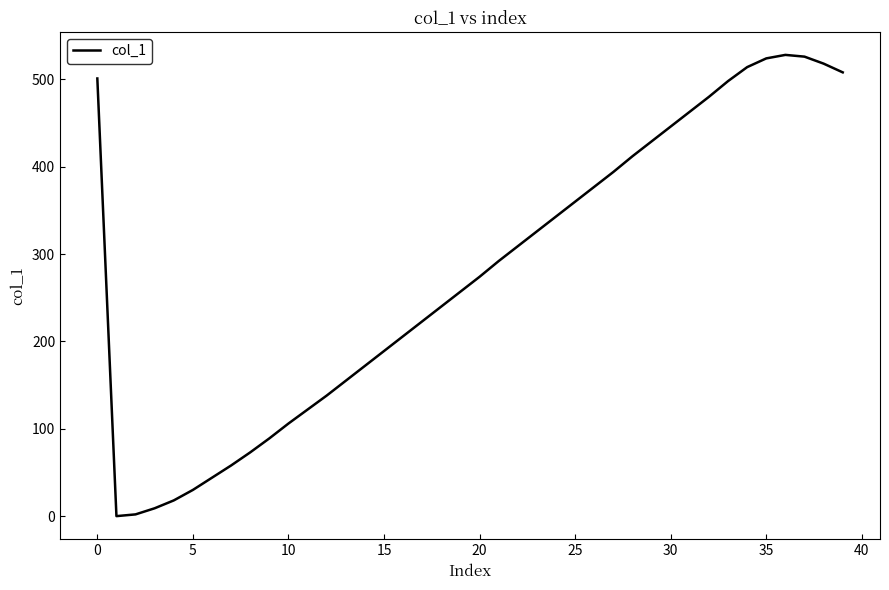

What is the difference between the maximum and minimum values?

528